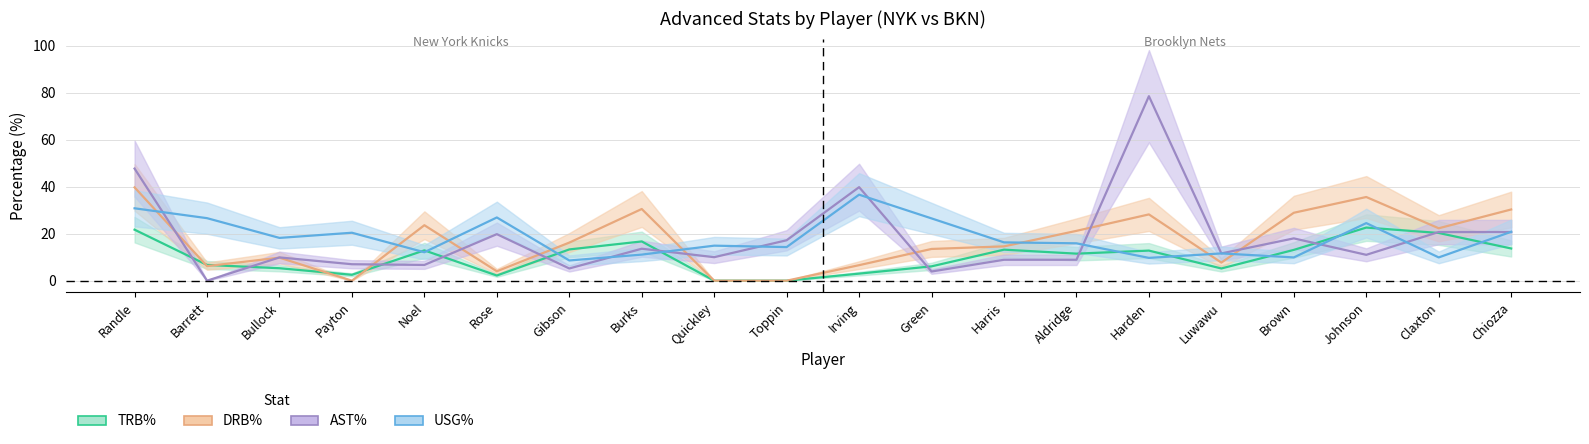

What is the value of the DRB% point at the 18th from the left?

35.6